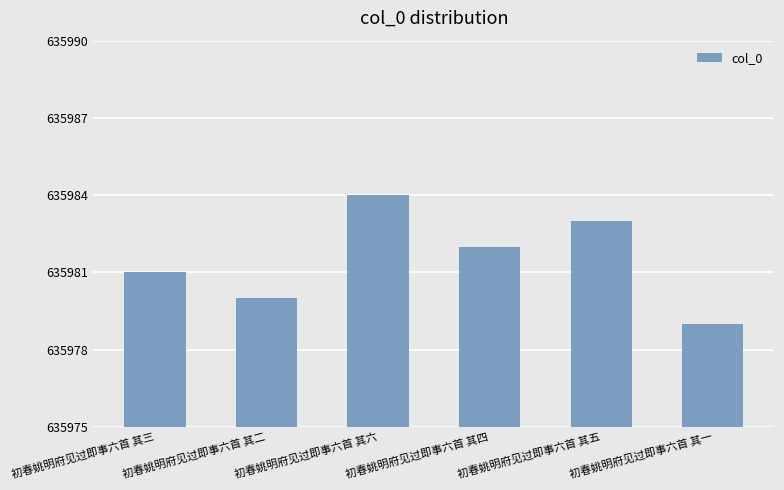

What is the label of the 4th bar from the right?

初春姚明府见过即事六首 其六